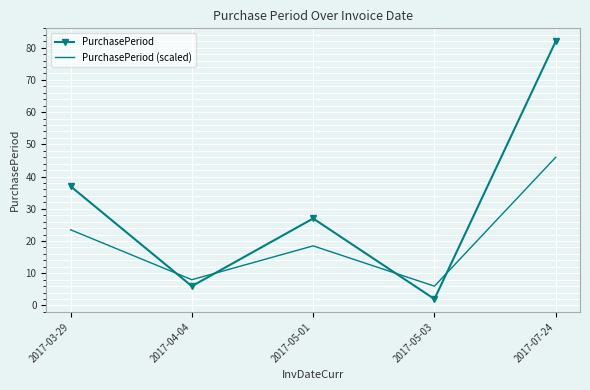

Is the value of PurchasePeriod at 2017-07-24 greater than the value of PurchasePeriod (scaled) at 2017-03-29?

Yes